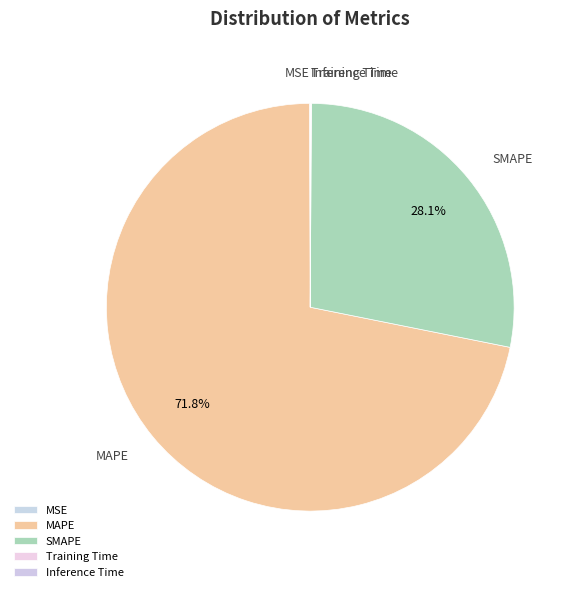

What is the largest slice in the pie chart?

MAPE